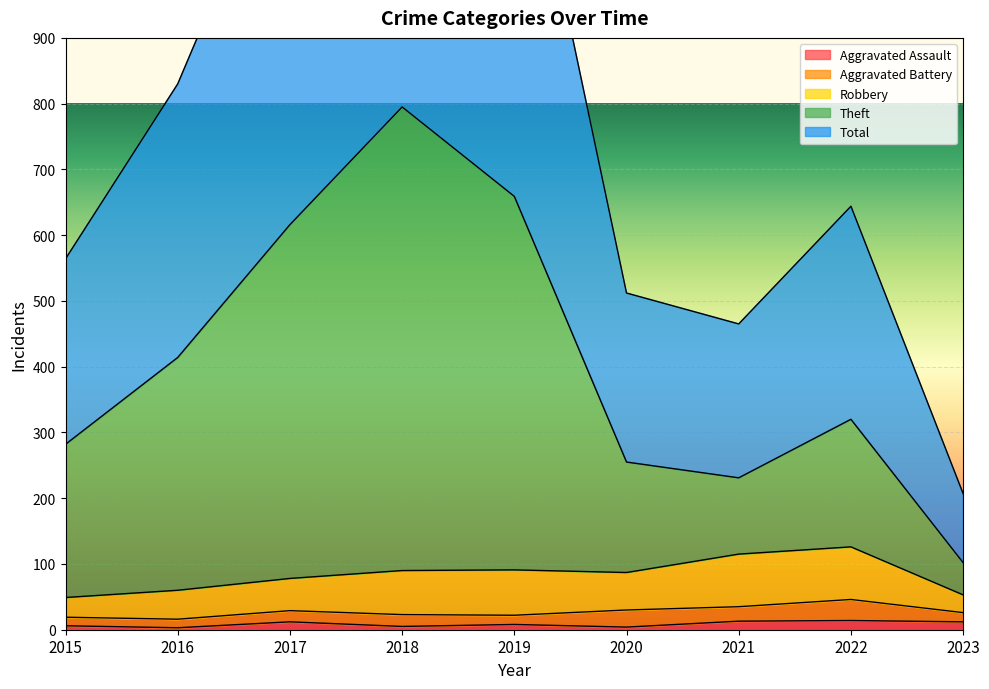

How many data points in Total are less than 644?

4